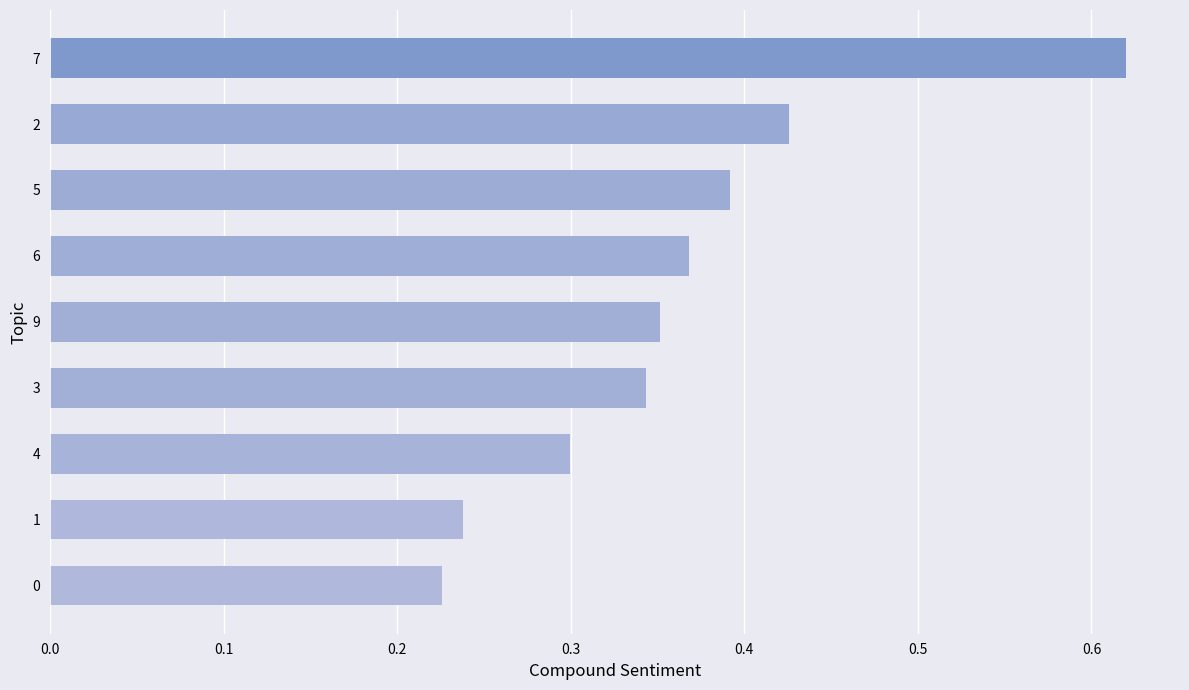

What is the sum of all values?

3.3